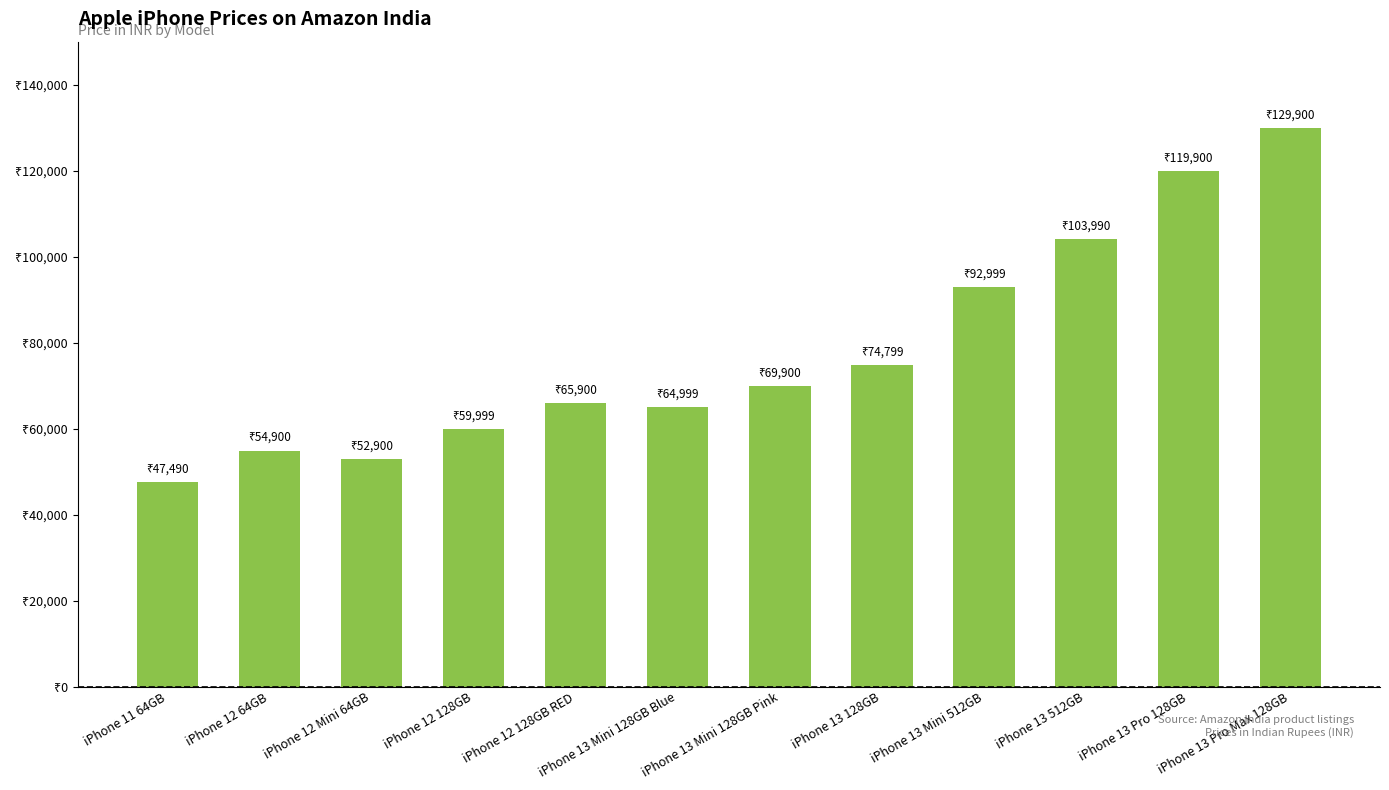

Read the value at iPhone 13 Mini 128GB Pink.

69900